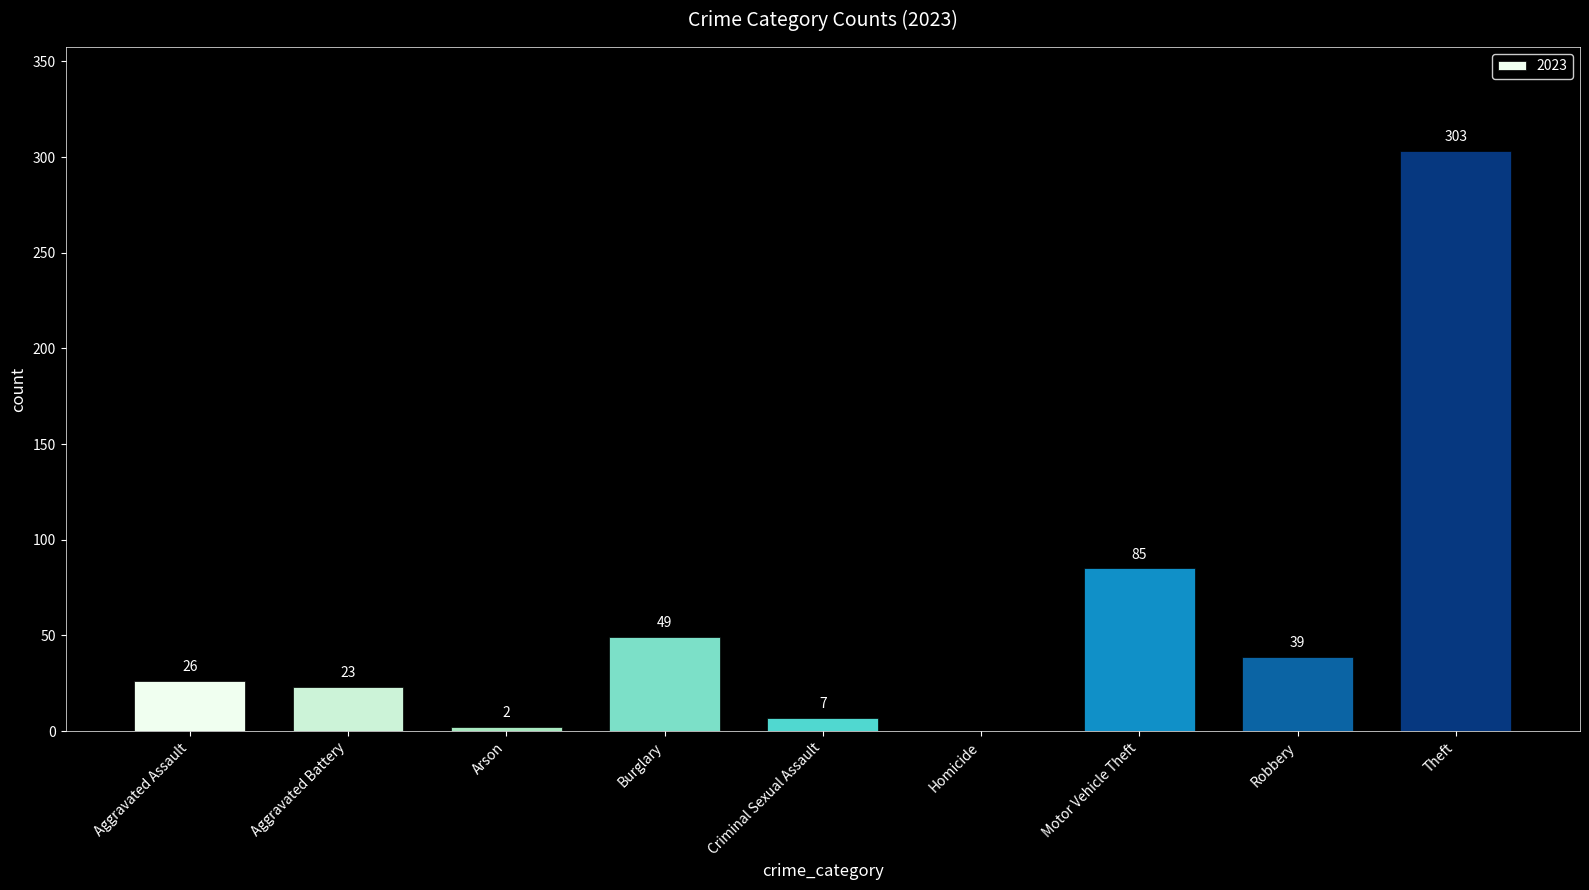

Reading right to left, list all the values displayed in this chart.

Theft=303	Robbery=39	Motor Vehicle Theft=85	Homicide=0	Criminal Sexual Assault=7	Burglary=49	Arson=2	Aggravated Battery=23	Aggravated Assault=26